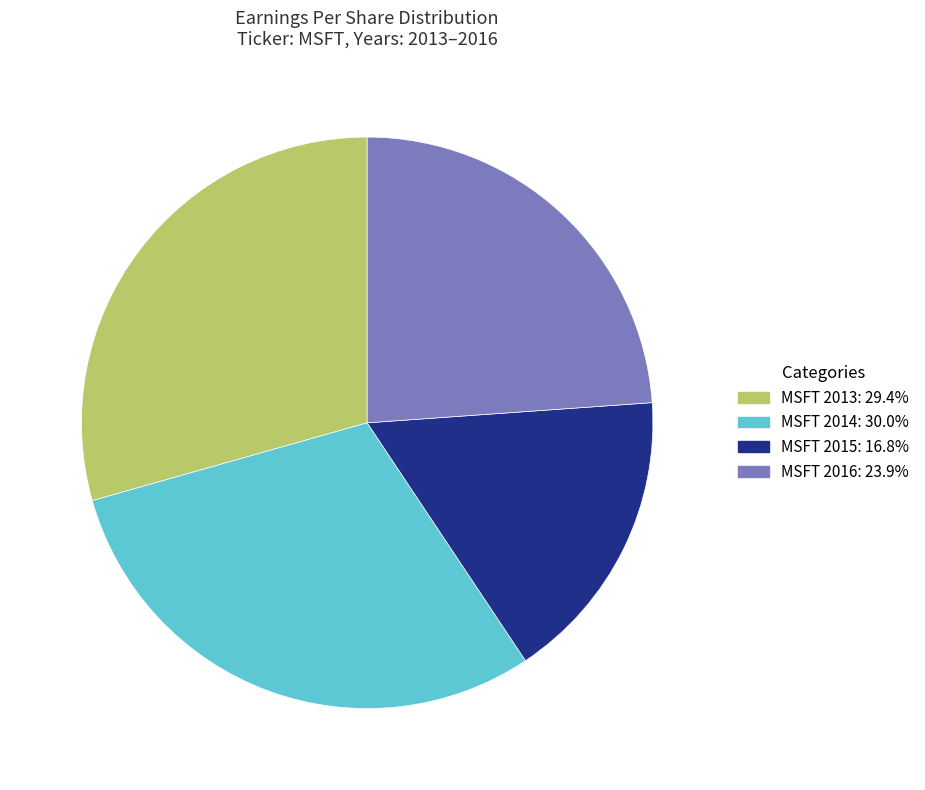

Which category has the smallest portion of the pie?

MSFT 2015